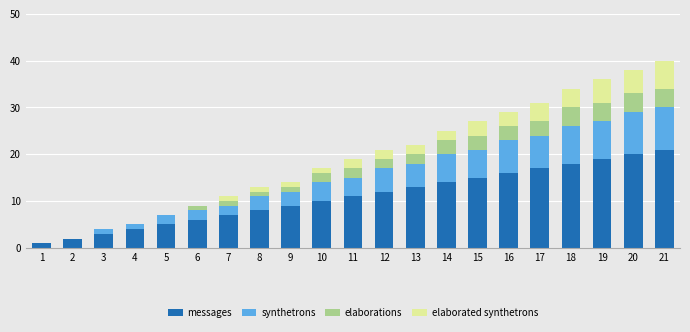

How many distinct data groups are displayed?

4